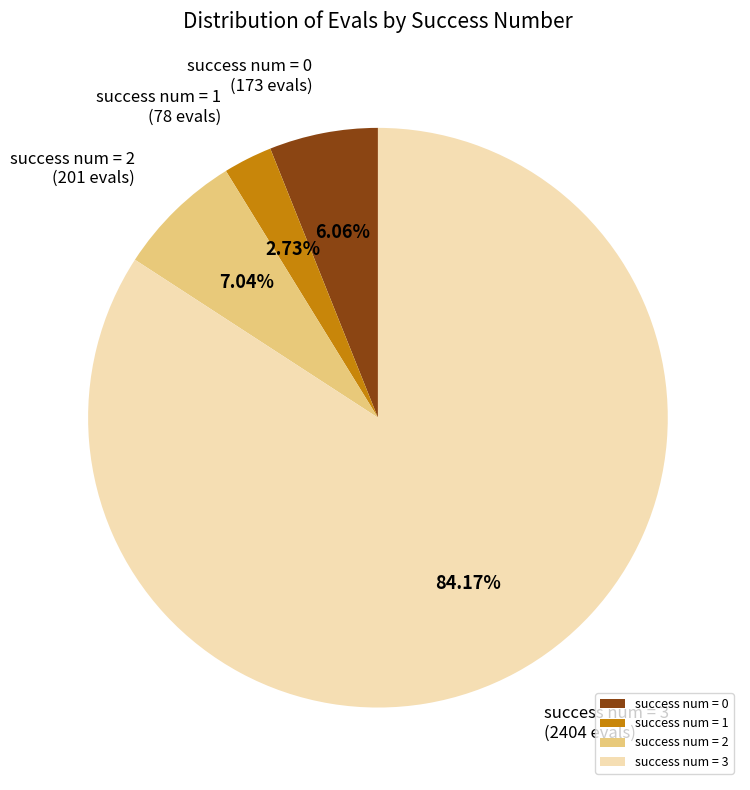

What is the ratio of the value at success num = 2 to the value at success num = 0?

1.2